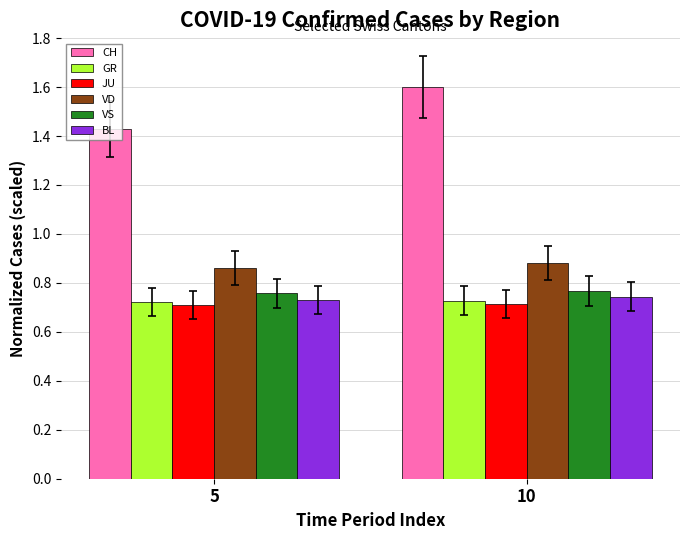

Which series has the largest range (max minus min)?

CH